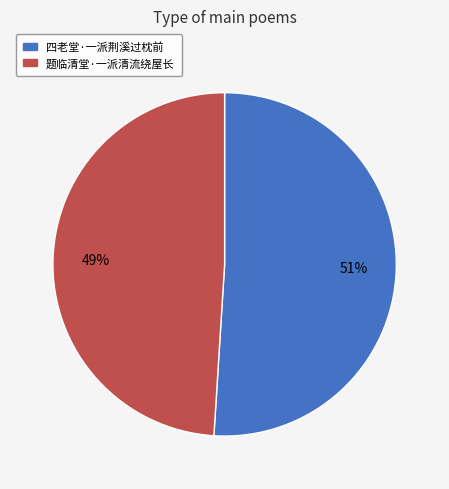

True or false: 题临清堂·一派清流绕屋长 accounts for 60% of the total.

False